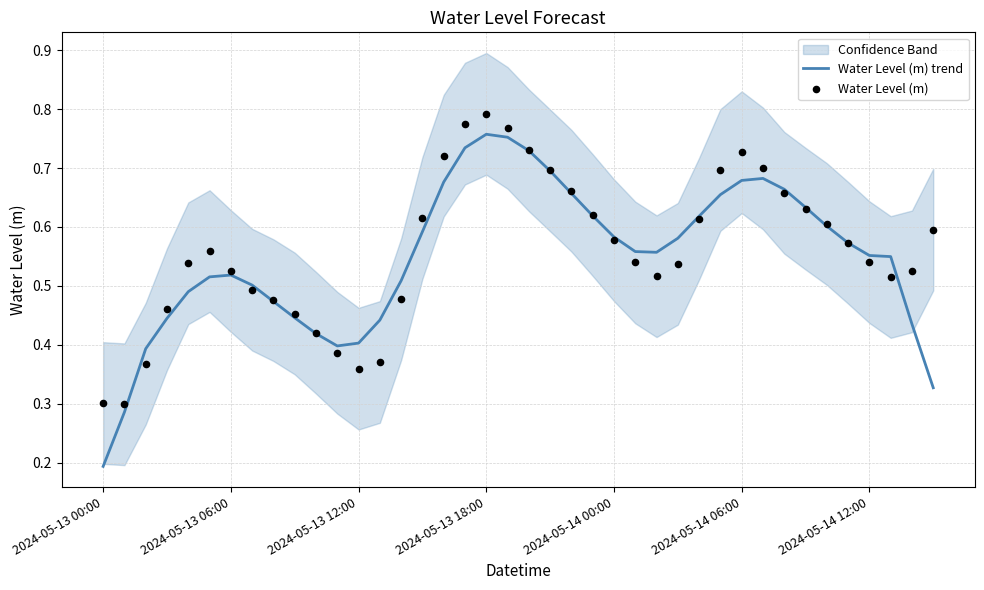

What are all the series names shown in the legend?

Water Level (m) trend, Water Level (m)